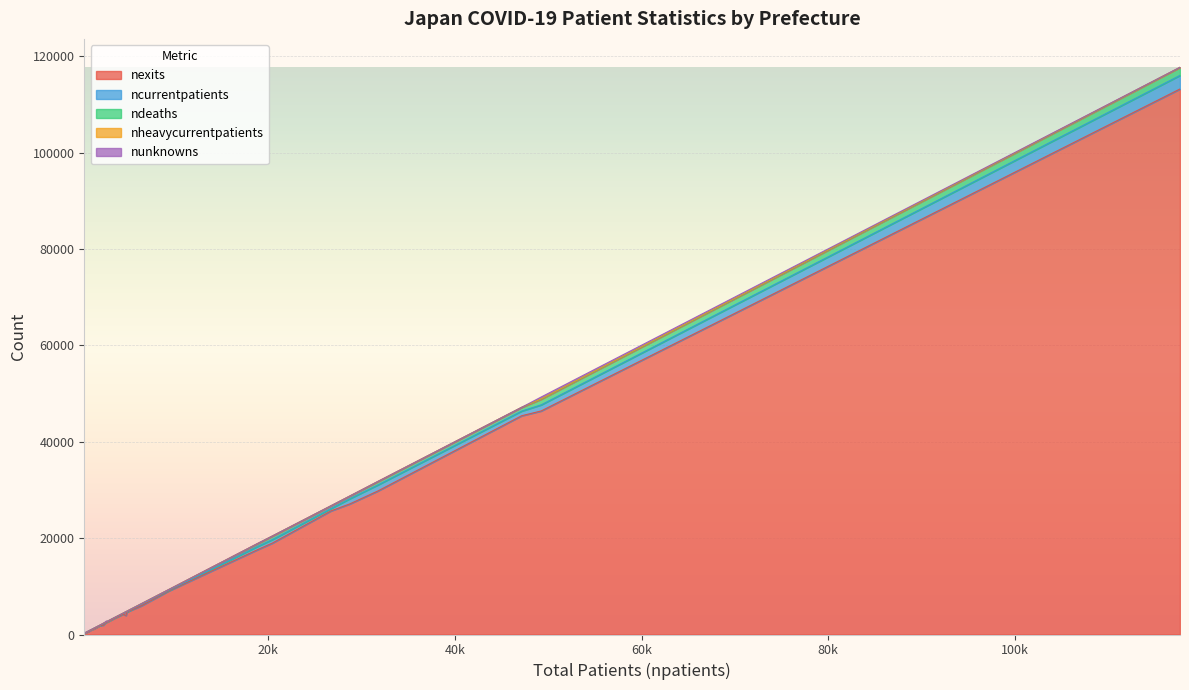

What is the highest value of the nexits series?

113244